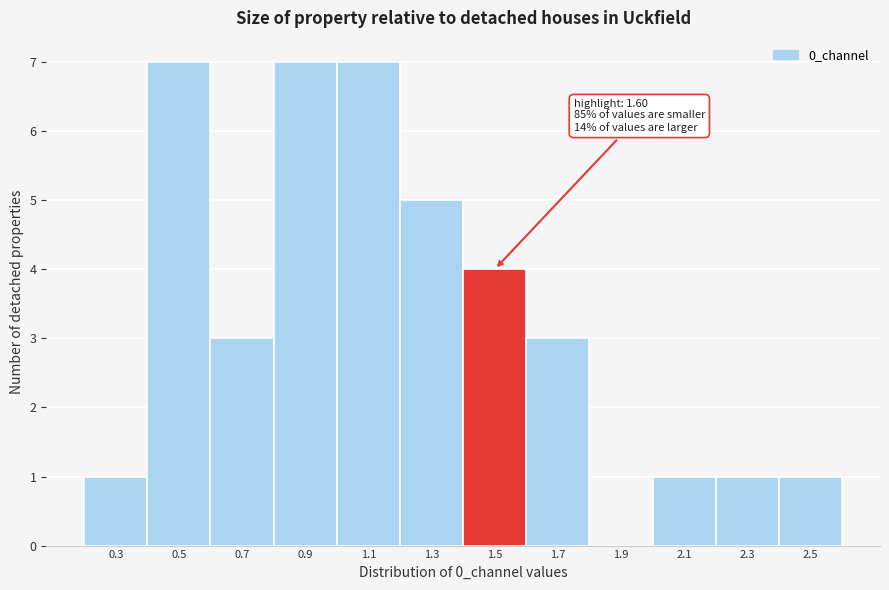

Reading left to right, what are all the values shown in this chart?

0.3=1	0.5=7	0.7=3	0.9=7	1.1=7	1.3=5	1.5=4	1.7=3	1.9=0	2.1=1	2.3=1	2.5=1